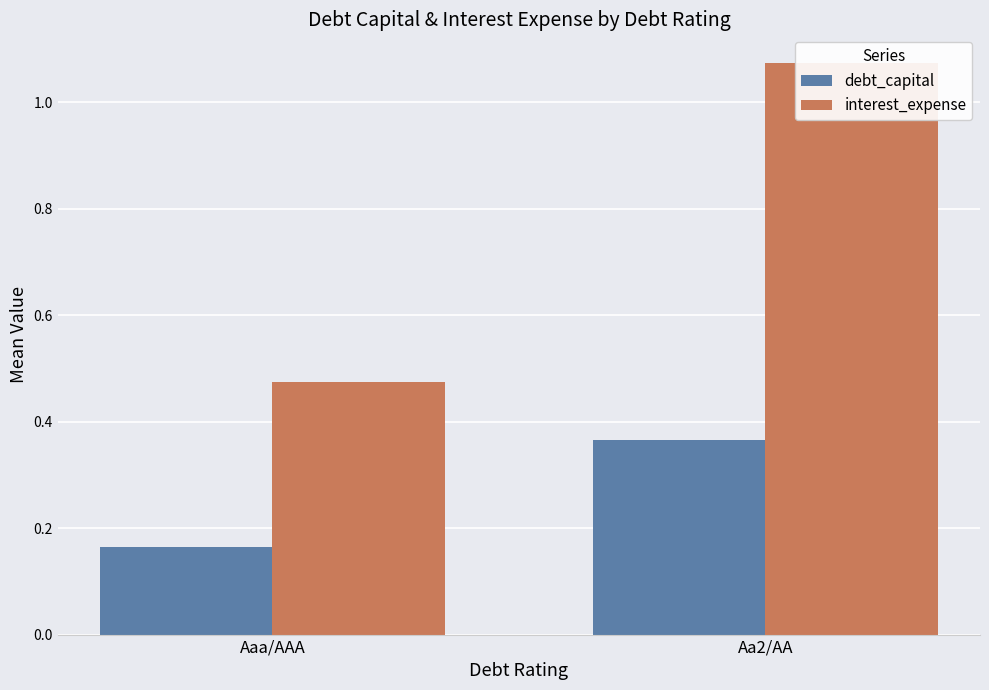

Count the number of categories in the chart.

2